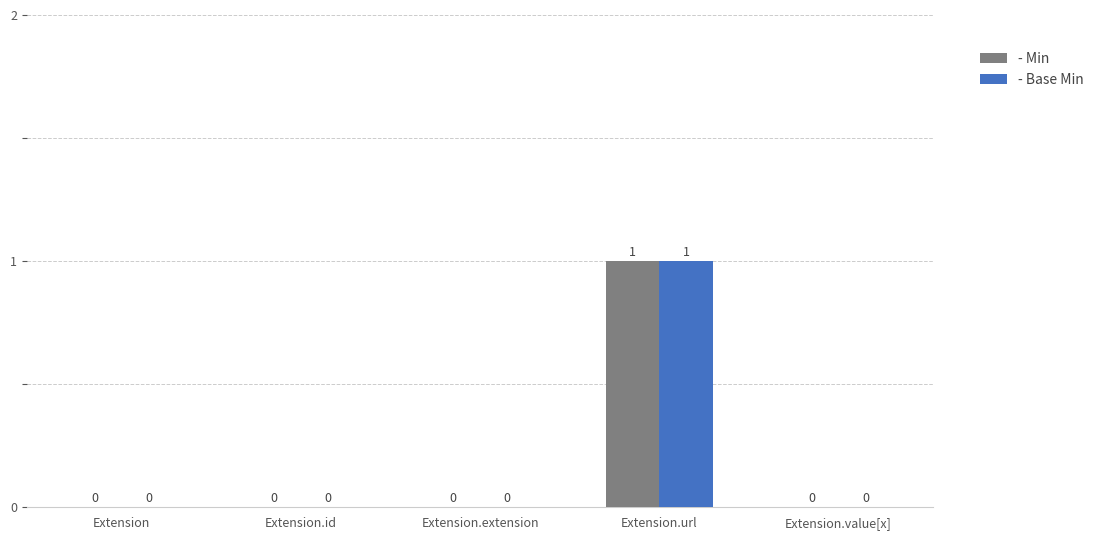

How many - Base Min values are between 0 and 1?

5